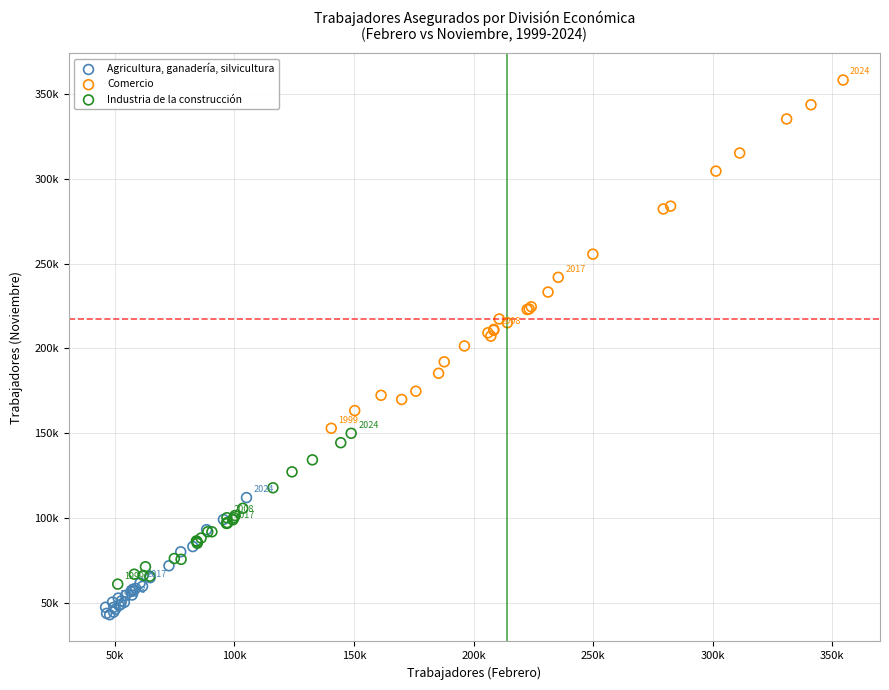

Which series reaches the minimum Y coordinate?

Agricultura, ganadería, silvicultura